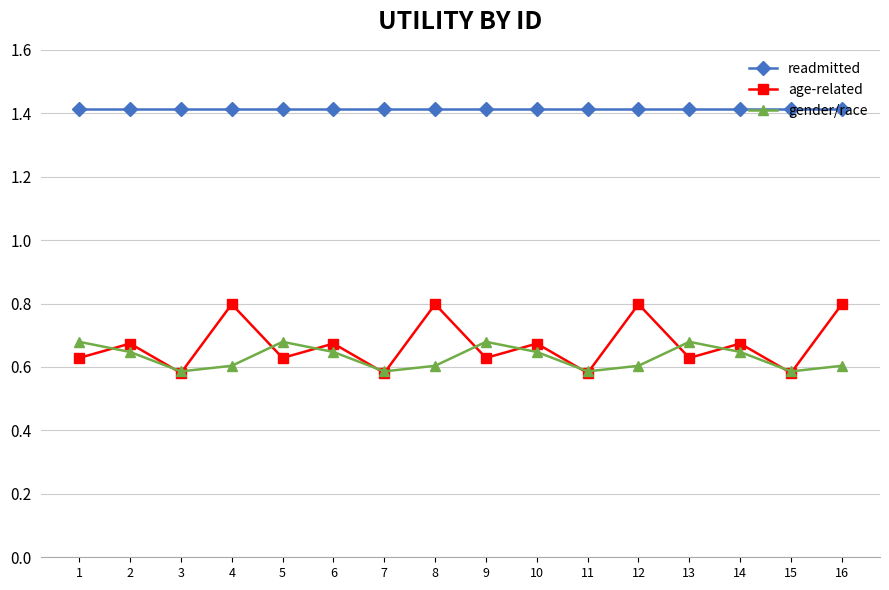

The age-related series shows 0.6 at 7. True or false?

True